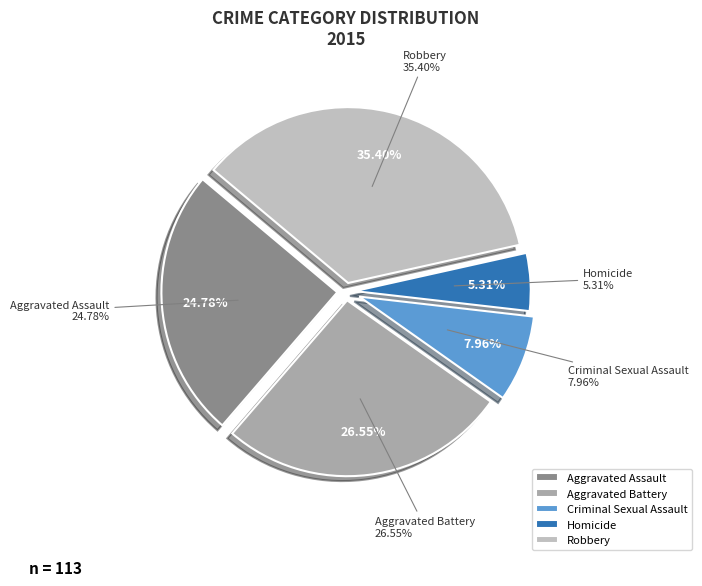

To the nearest percent, what is the combined percentage of Robbery and Criminal Sexual Assault?

43%